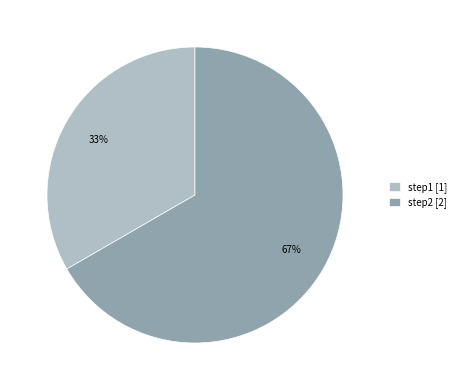

To the nearest percent, what portion does step2 represent?

67%